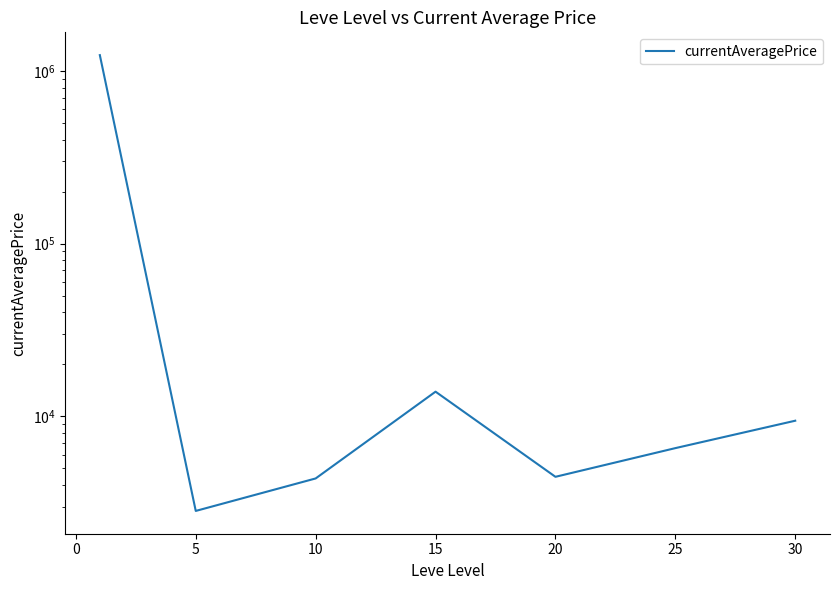

What is the difference between the second highest and second lowest values?

9521.5